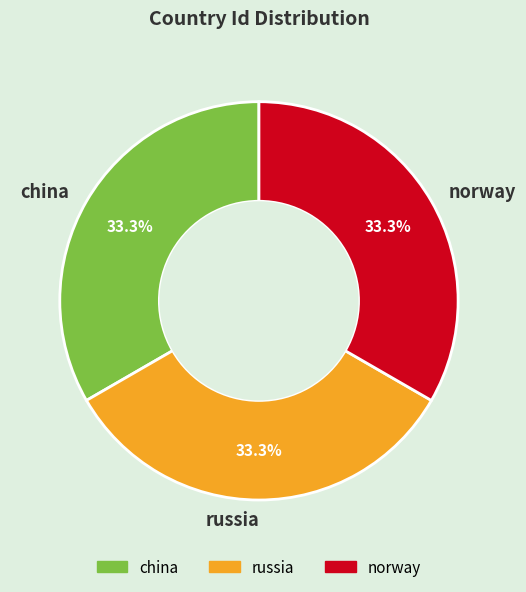

Is the sum of china and norway greater than half?

Yes